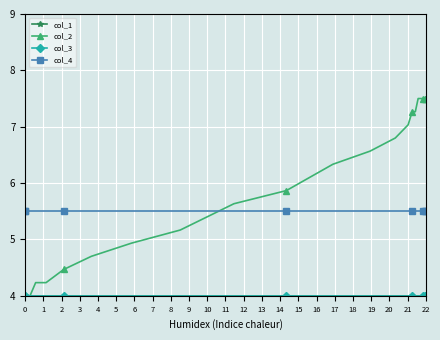

Is this an area chart (filled region under the line)?

No